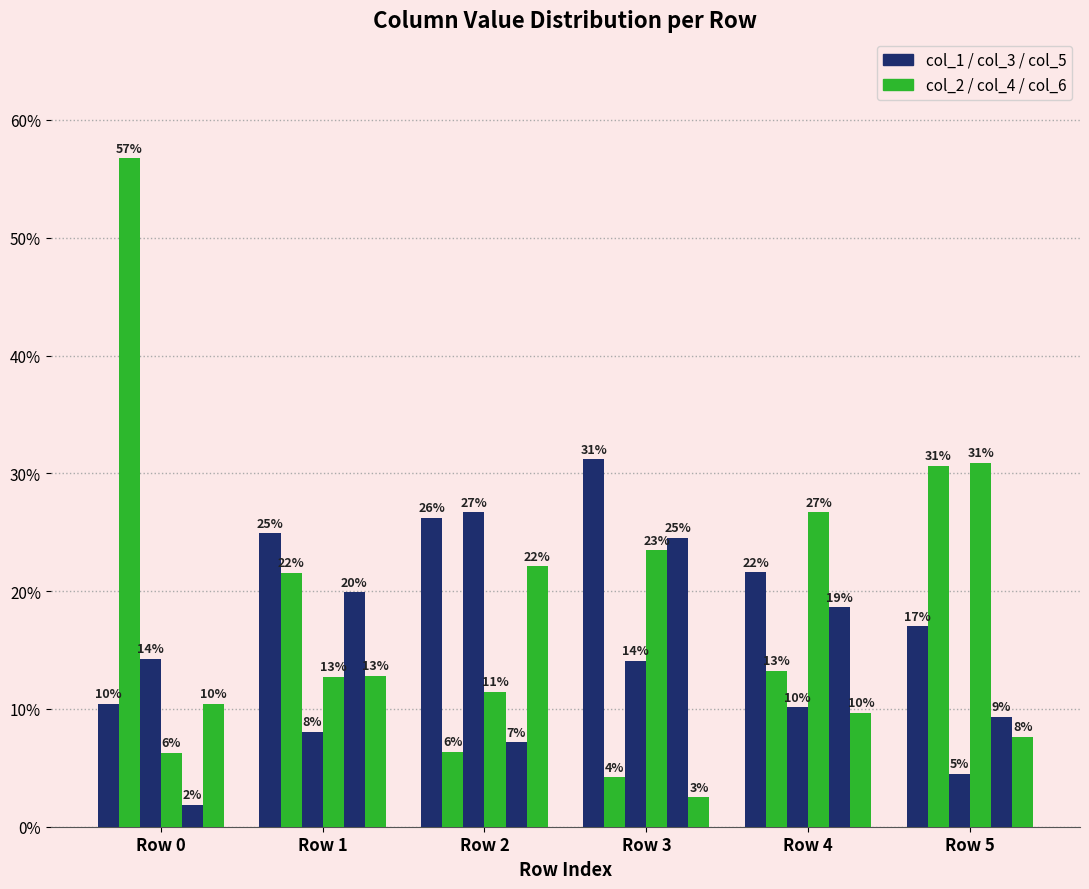

How many groups of bars are there?

6